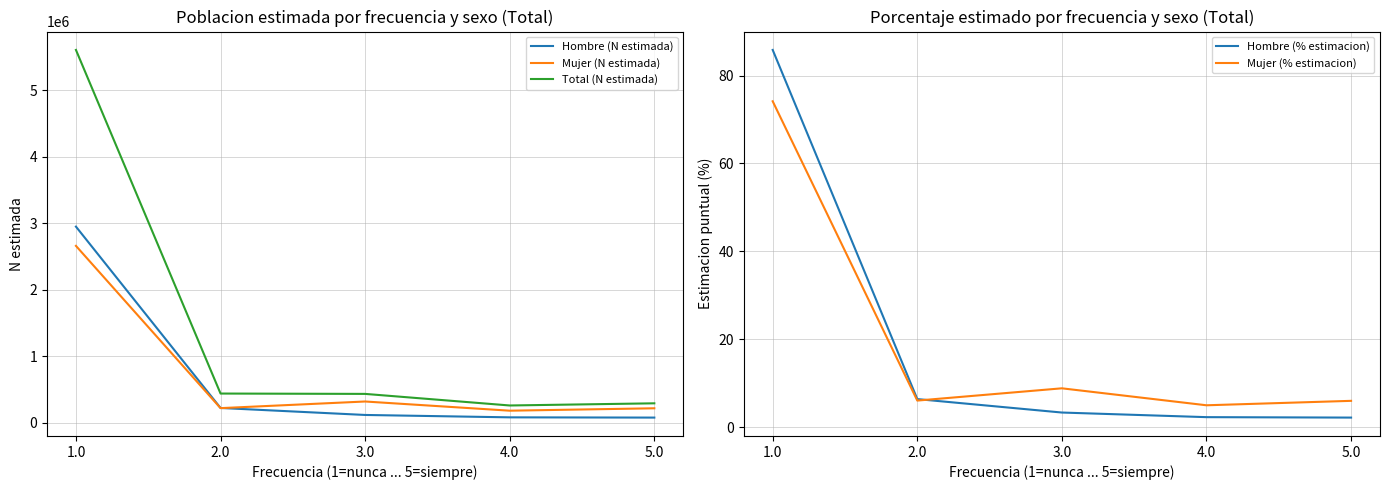

Is it true that Hombre (N estimada) equals 97224.1 at 2.0?

False